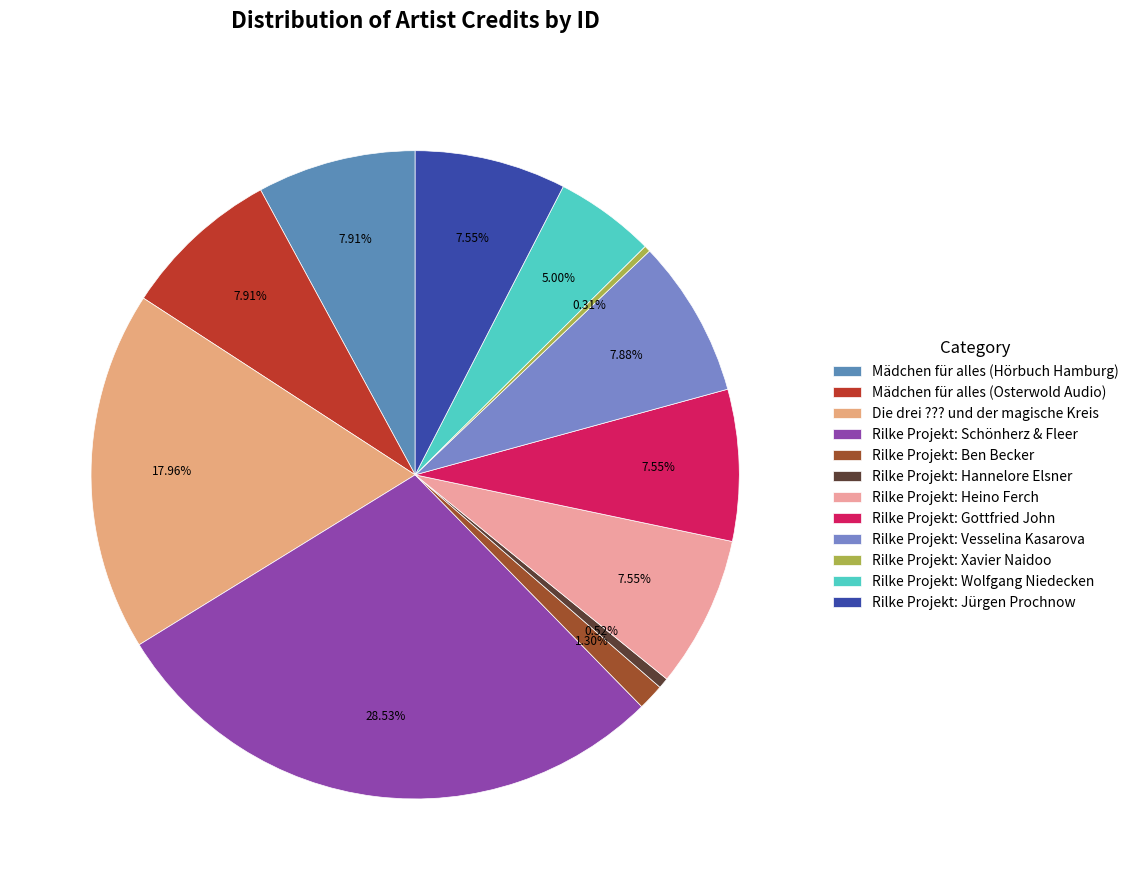

What percentage is the Rilke Projekt: Gottfried John slice, to the nearest percent?

8%